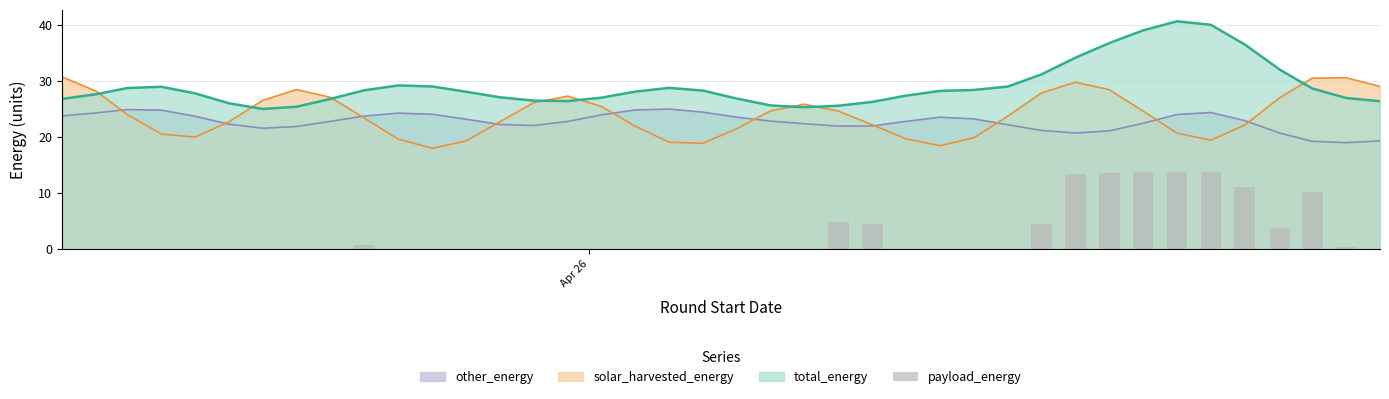

What is the lowest value of the total_energy series?

24.9